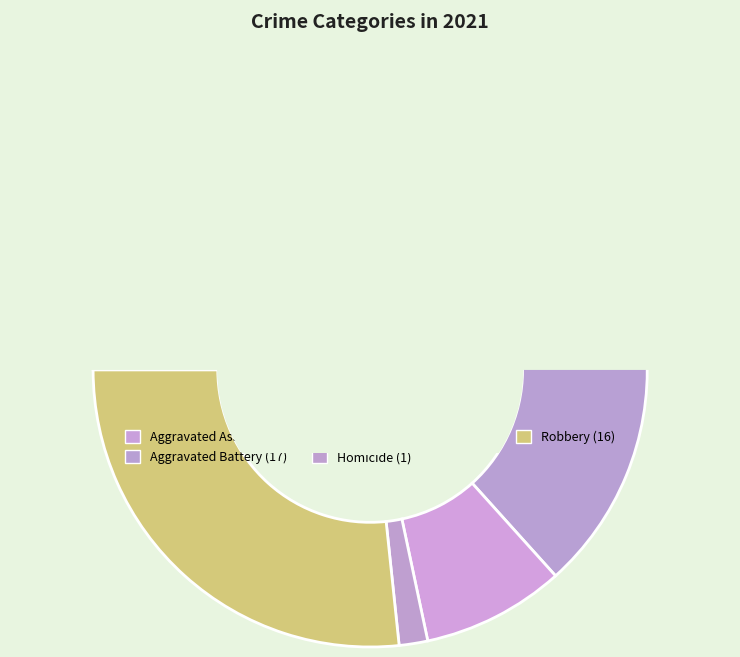

To the nearest percent, what is the combined percentage of Aggravated Battery and Criminal Sexual Assault?

37%